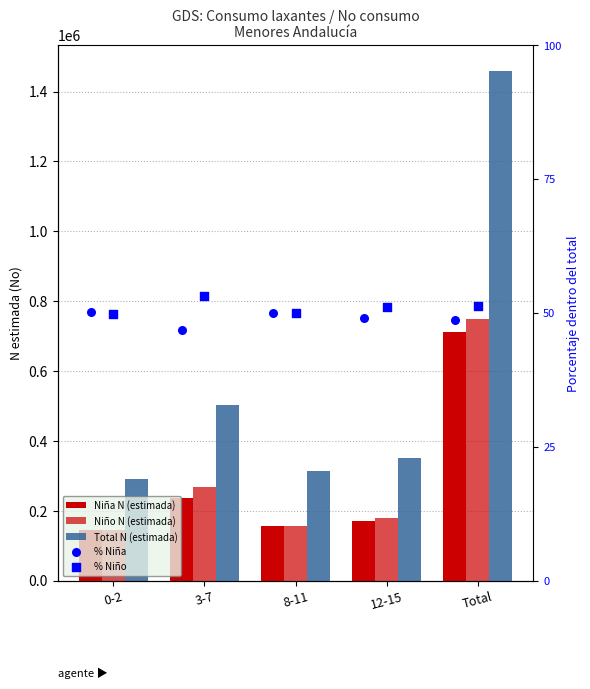

At how many categories does at least one series exceed 1167894?

1